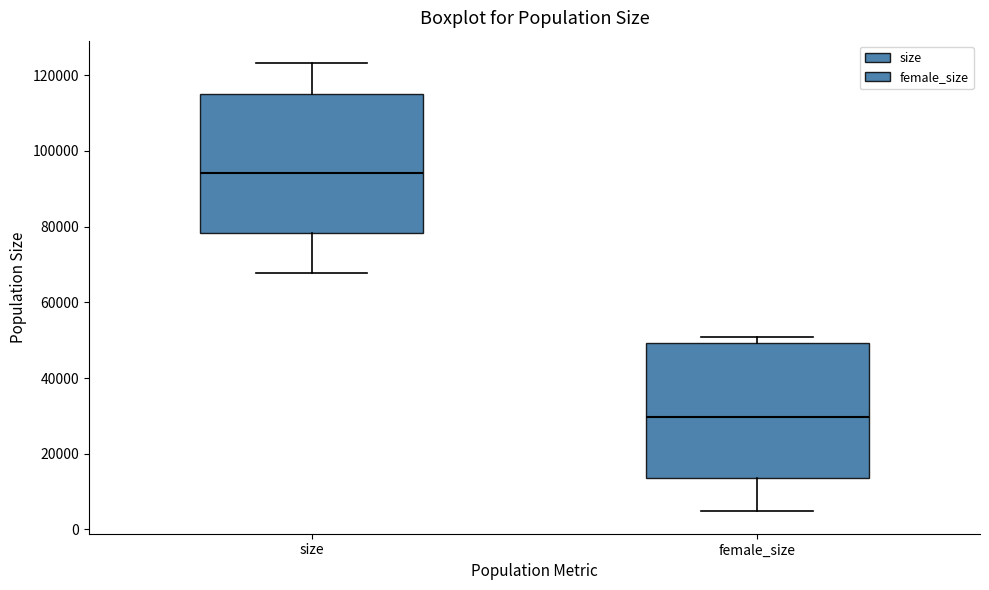

Reading left to right, transcribe this box plot: for each box, give where its median line is, the range the box spans, and where its two whiskers end, as read against the y-axis. The values are not printed on the chart, so give them approximately, as read against the axis.

size: median 94000, box 78000 to 116000, whiskers 68000 to 124000
female_size: median 30000, box 14000 to 50000, whiskers 4000 to 50000 (just above the box's upper edge)